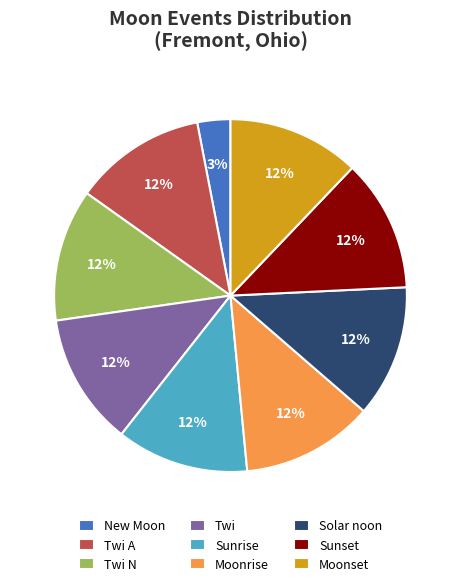

The Solar noon slice represents 12% of the pie. True or false?

True